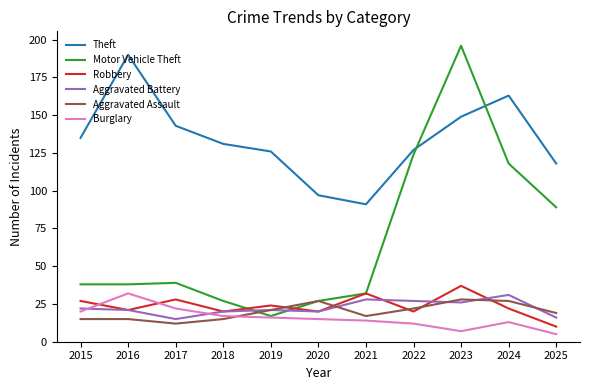

What is the total value across all series at 2016?

317